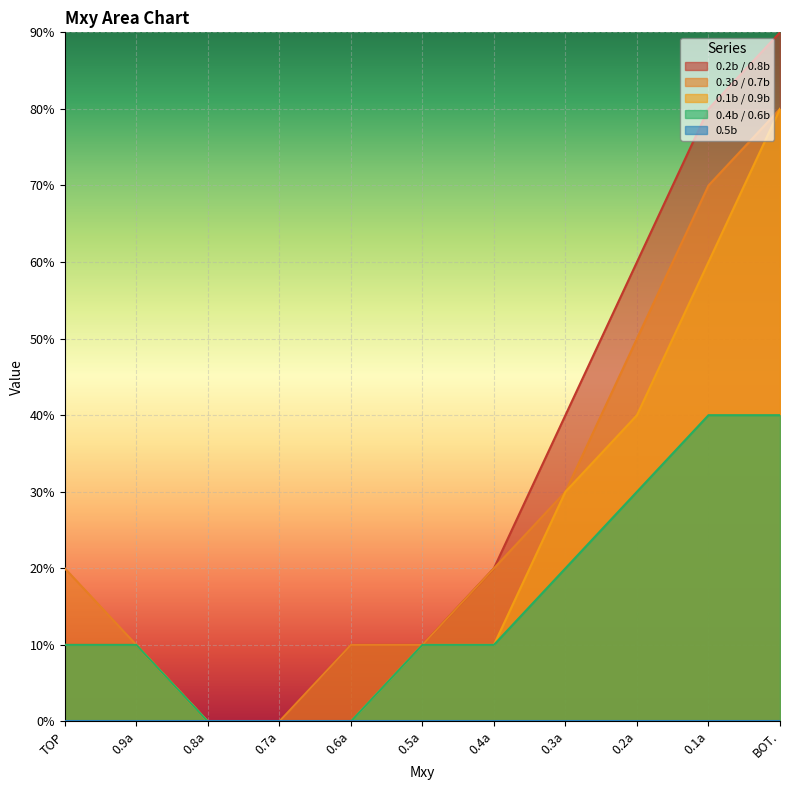

Between 0.5a and 0.4a, which series saw the biggest shift?

0.2b / 0.8b